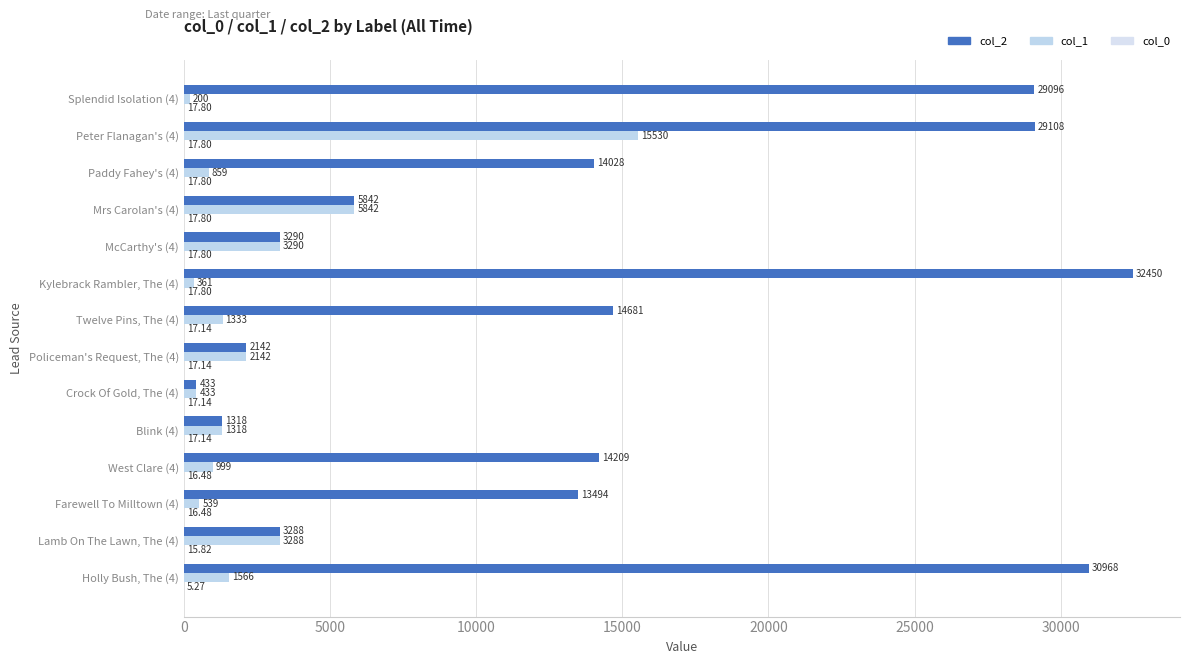

Which series has the largest range (max minus min)?

col_2